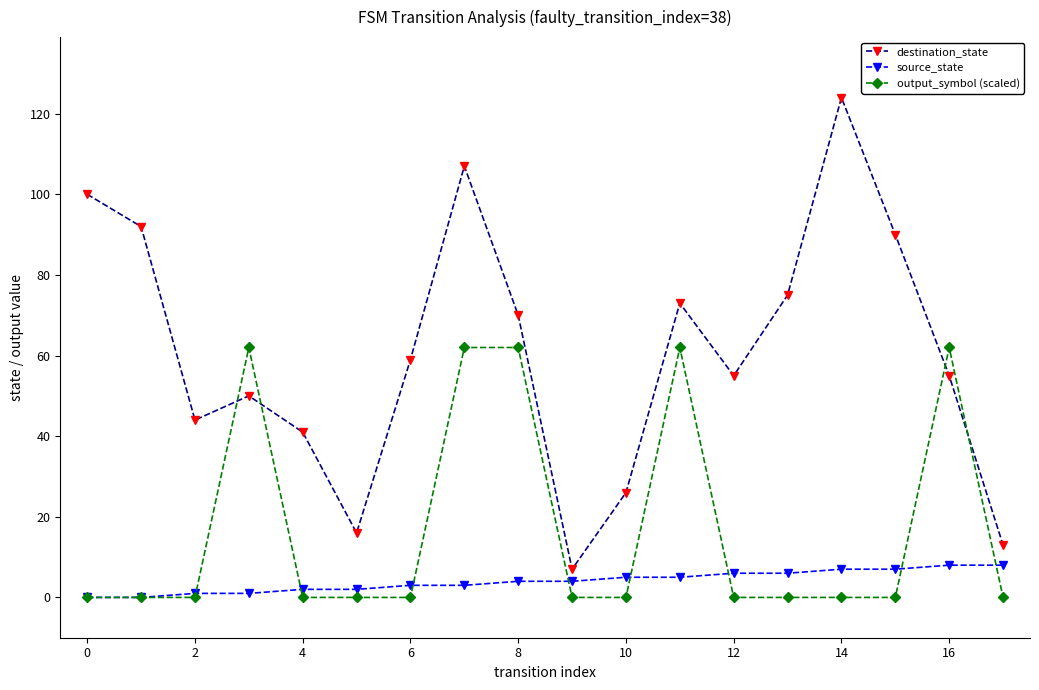

True or false: destination_state and source_state intersect in this chart.

False